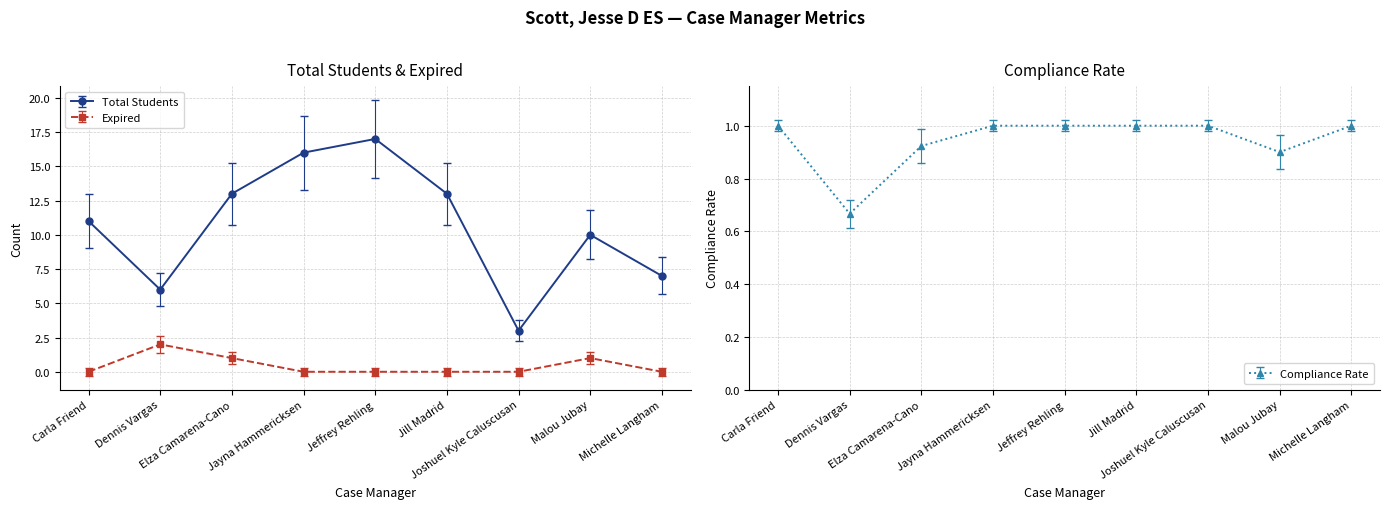

True or false: Total Students and Expired intersect in this chart.

False